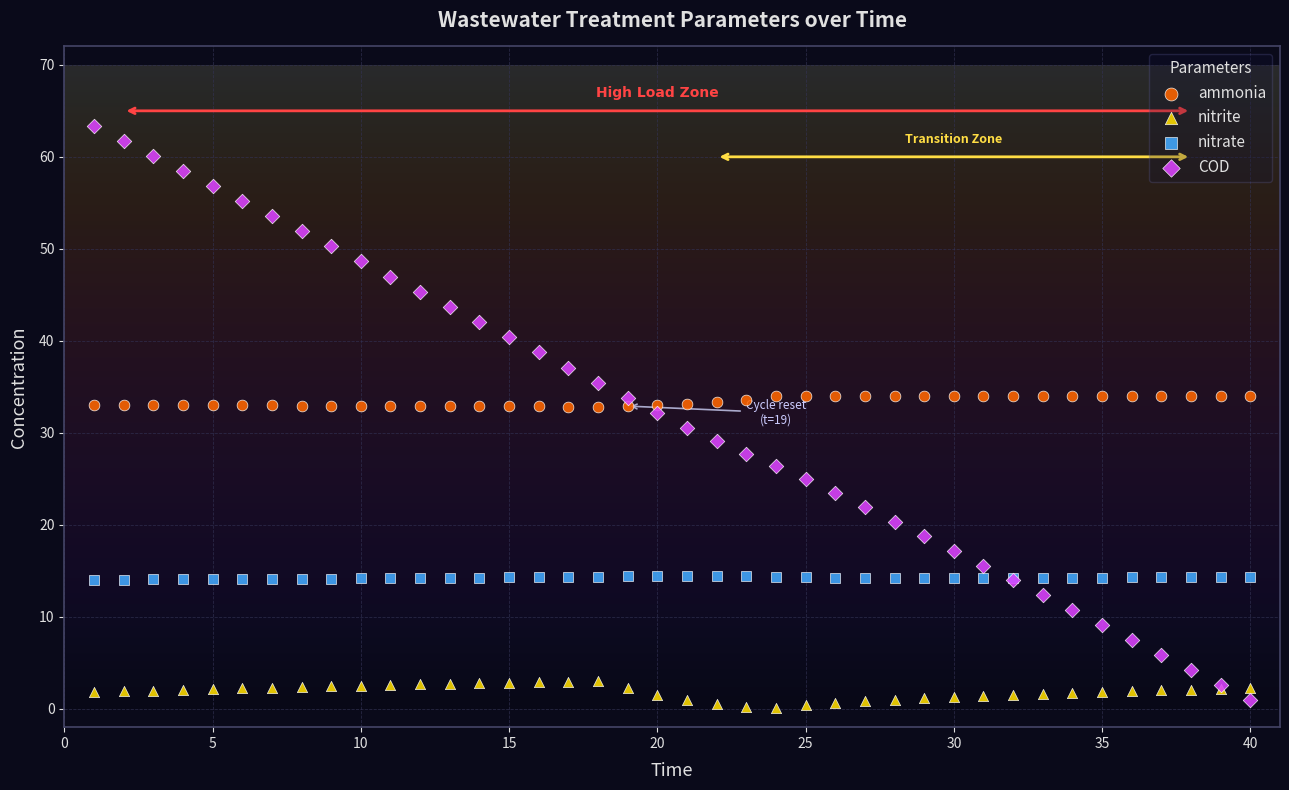

Which series reaches the maximum Y coordinate?

COD